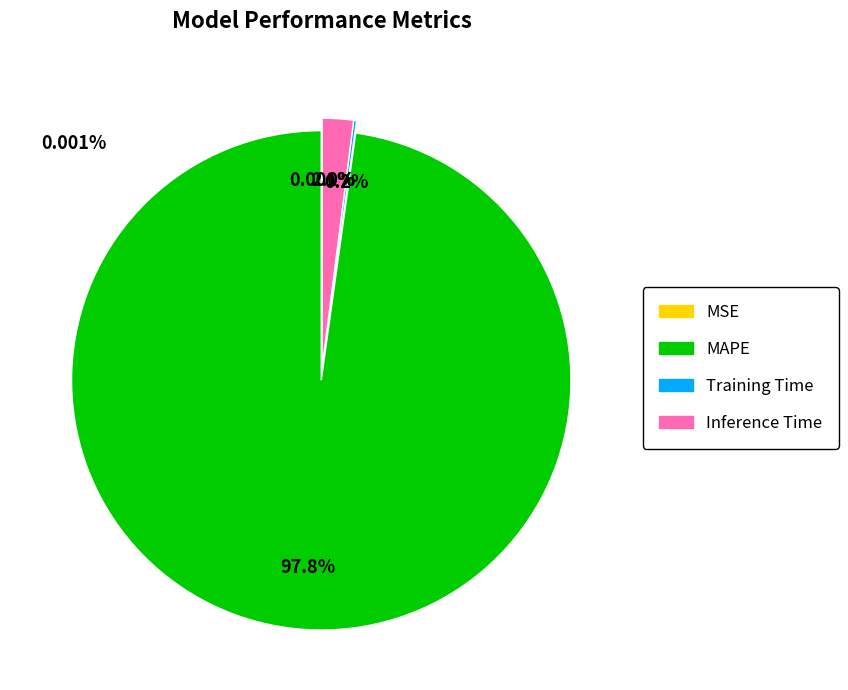

What is the largest slice in the pie chart?

MAPE